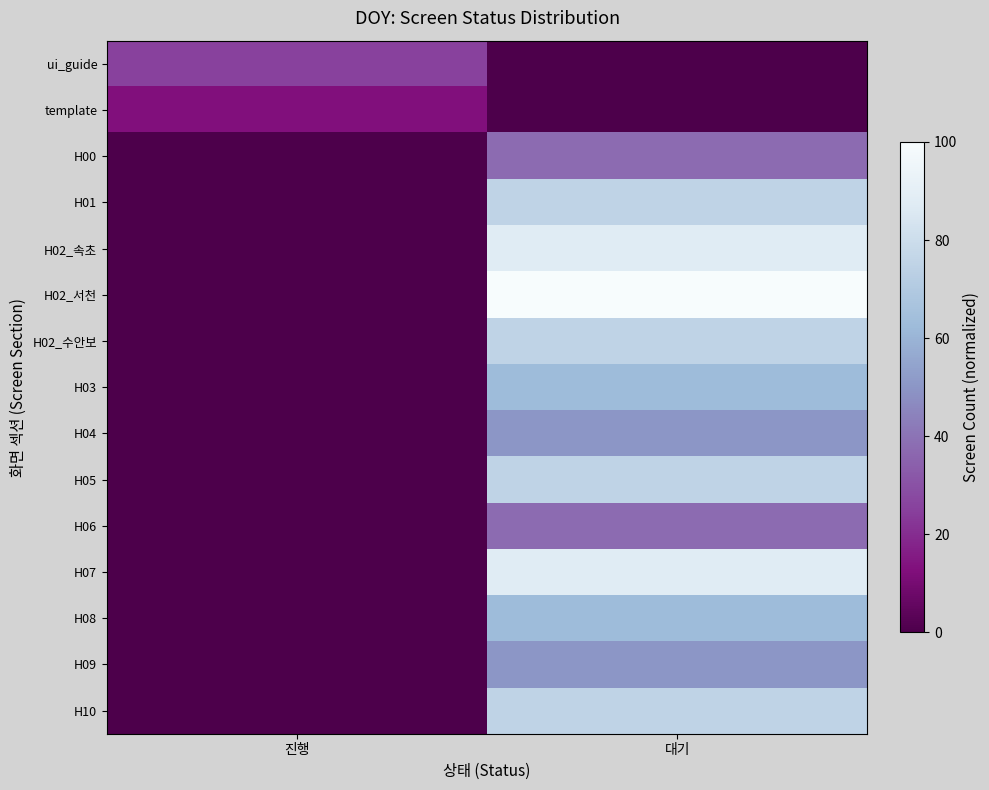

How many data points does each series have?

2